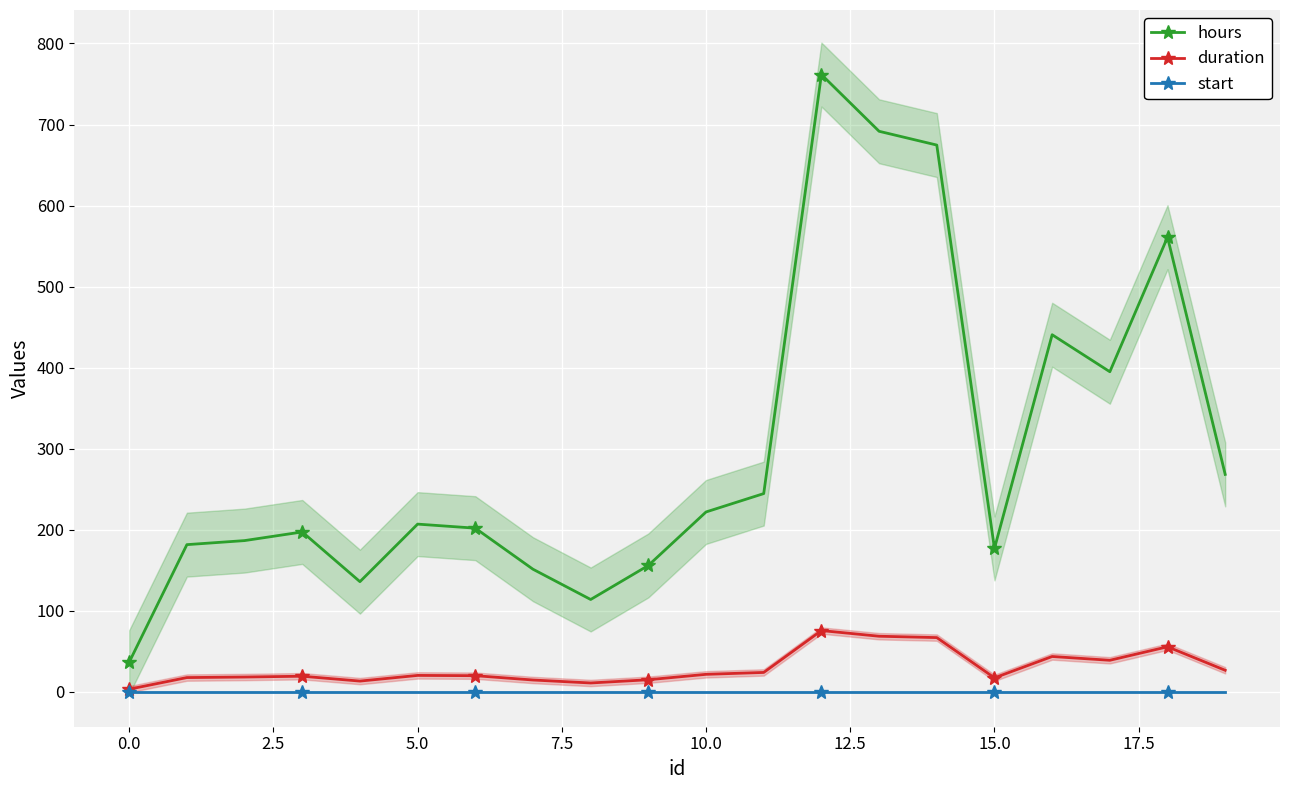

True or false: start and hours intersect in this chart.

False